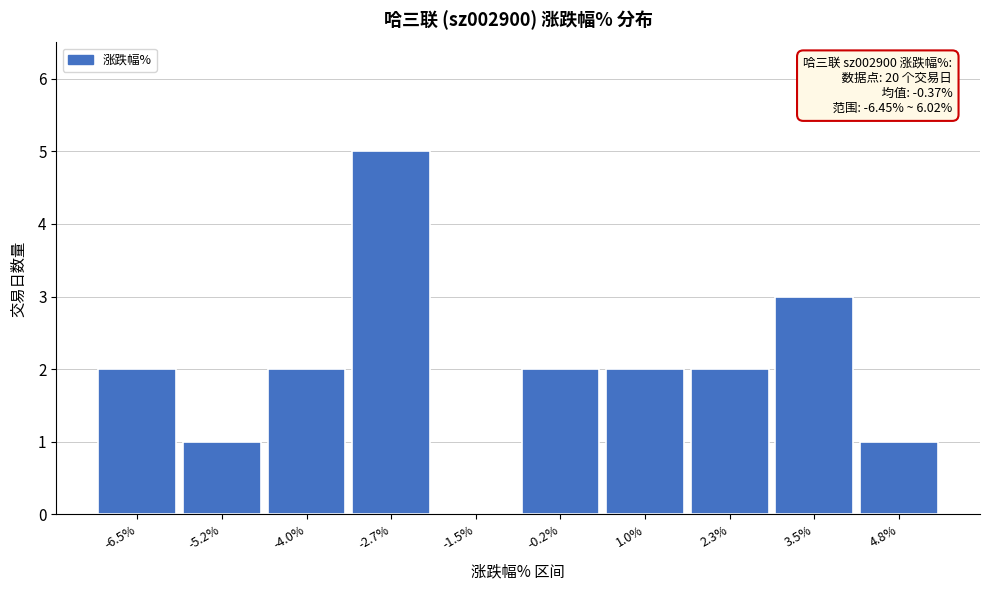

Reading left to right, extract all data points from this chart.

-6.5%=2	-5.2%=1	-4.0%=2	-2.7%=5	-1.5%=0	-0.2%=2	1.0%=2	2.3%=2	3.5%=3	4.8%=1